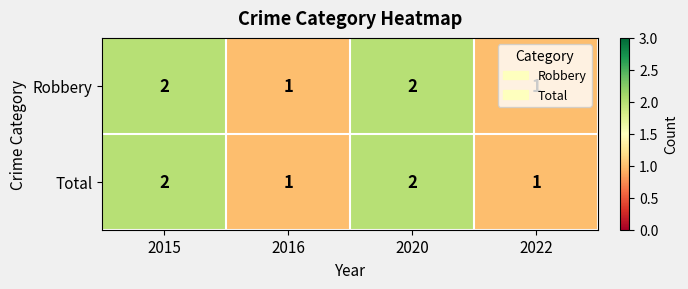

The value of Robbery at 2022 is 1. True or false?

True